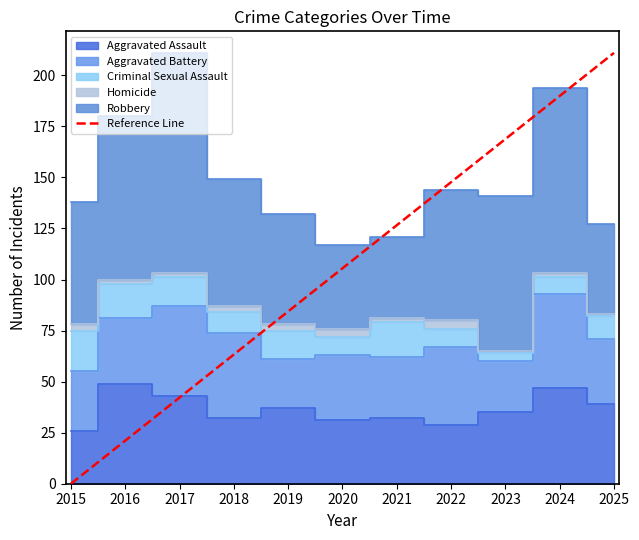

Where is the first local maximum for Homicide?

2020